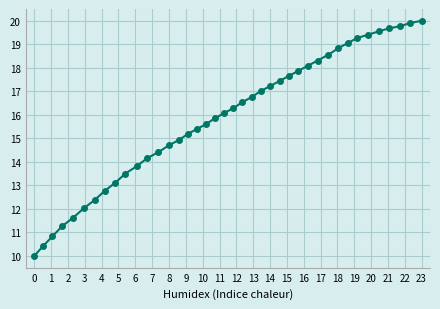

What is the value of the 25th point from the left?

17.2